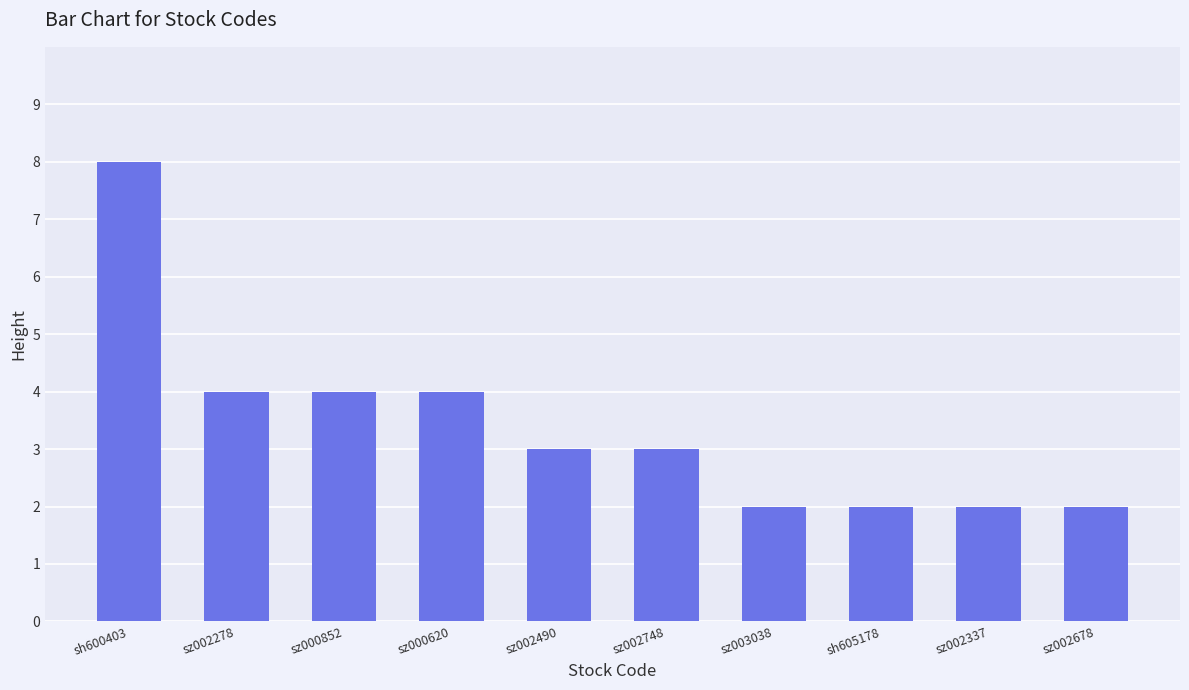

What is the label of the 2nd bar from the right?

sz002337